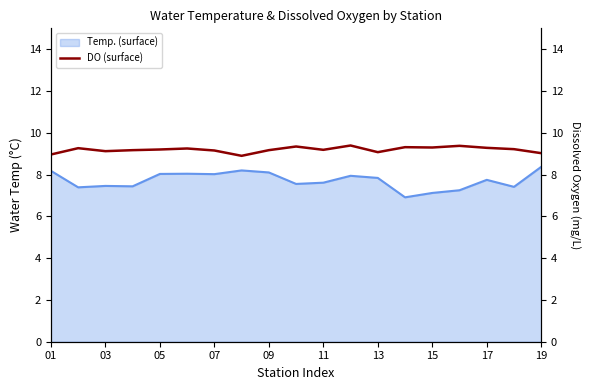

The Temp. (surface) series shows 10.4 at 03. True or false?

False